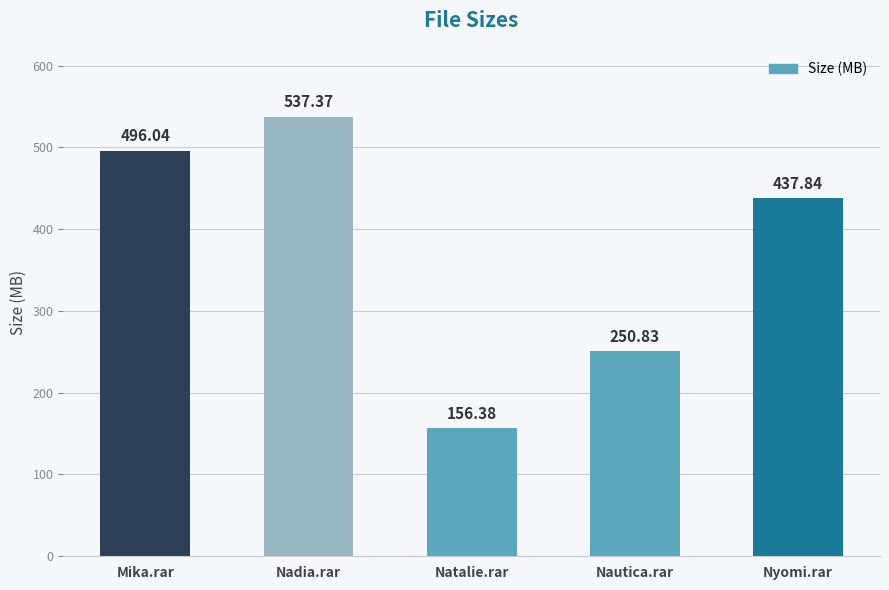

What is the change in value from Mika.rar to Nyomi.rar?

-58.2